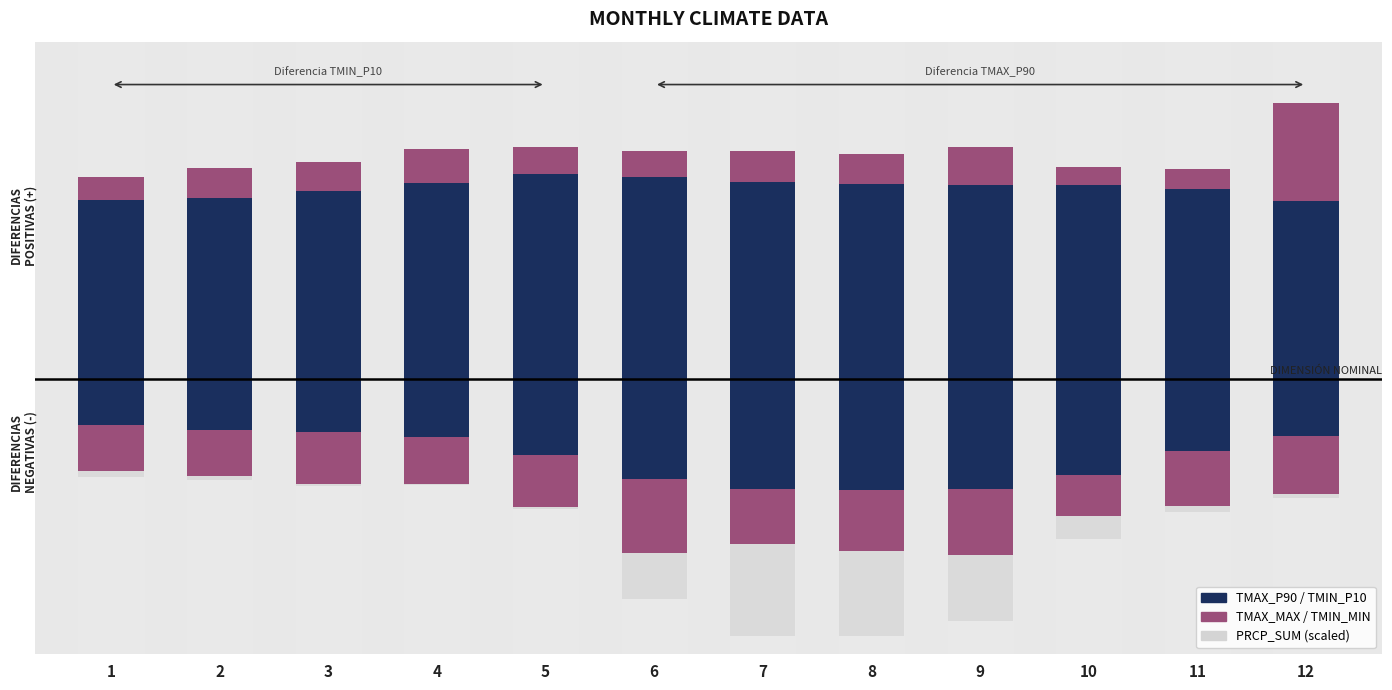

What is the total value across all series at 2?

17.9